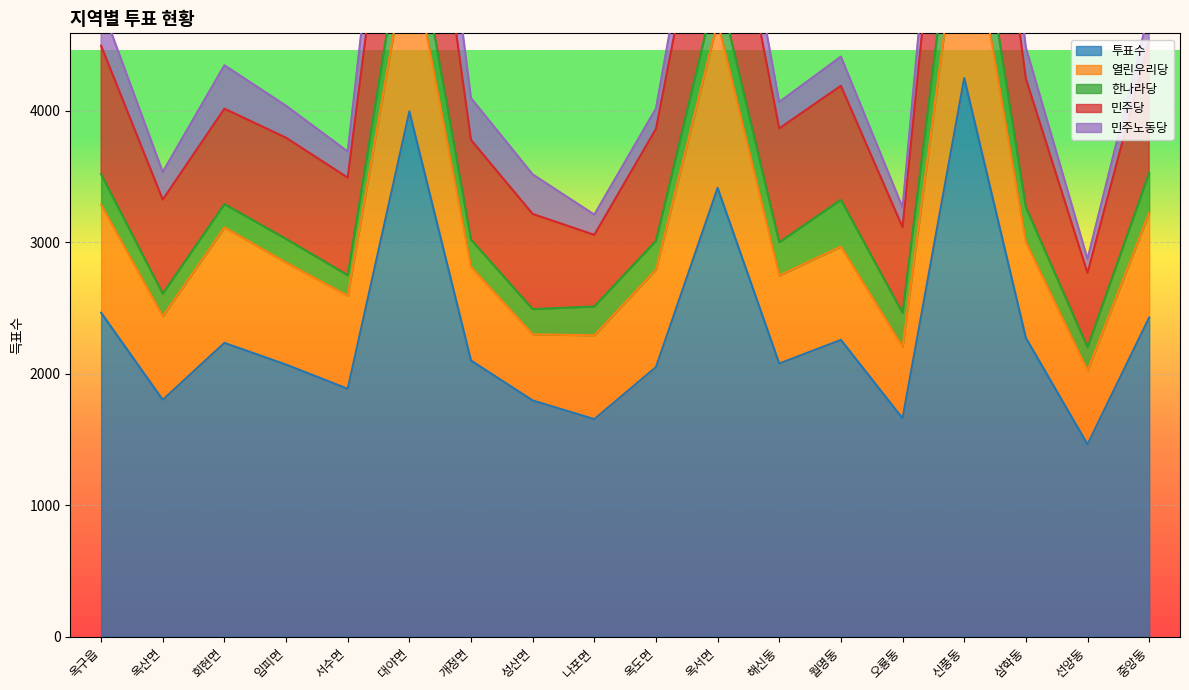

The value of 투표수 at 월명동 is 3317. True or false?

False